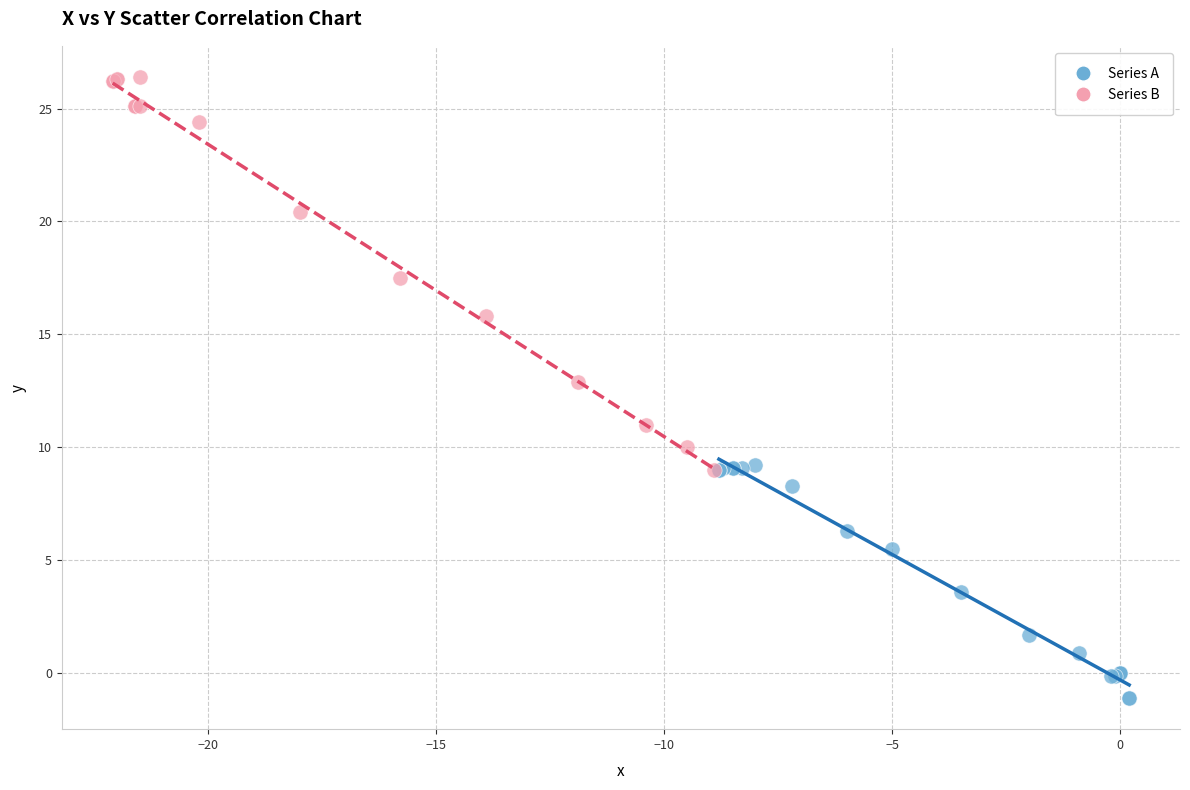

Which series has the widest spread of Y values?

Series B